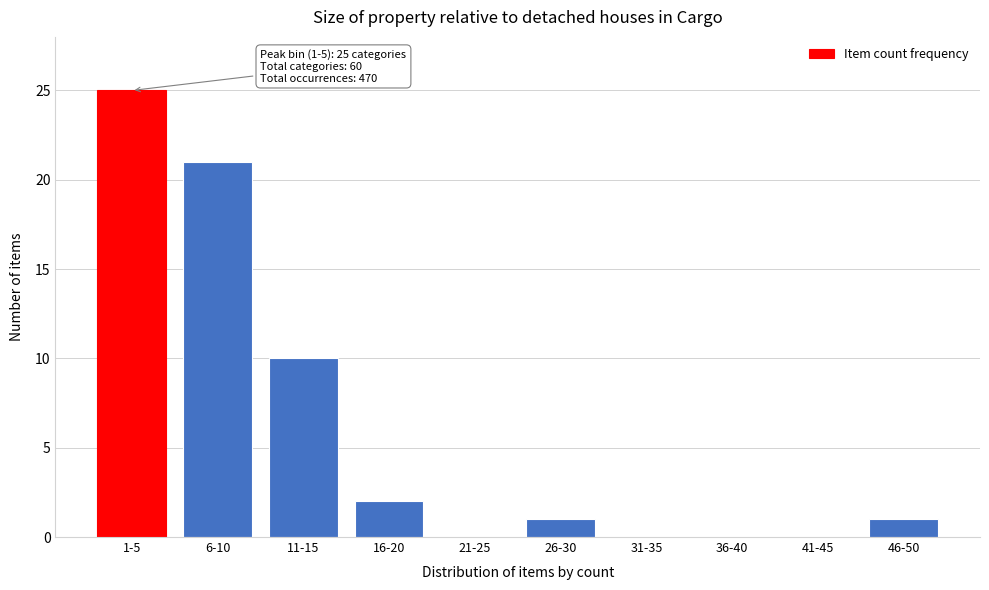

Reading left to right, extract all data points from this chart.

1-5=25	6-10=21	11-15=10	16-20=2	21-25=0	26-30=1	31-35=0	36-40=0	41-45=0	46-50=1